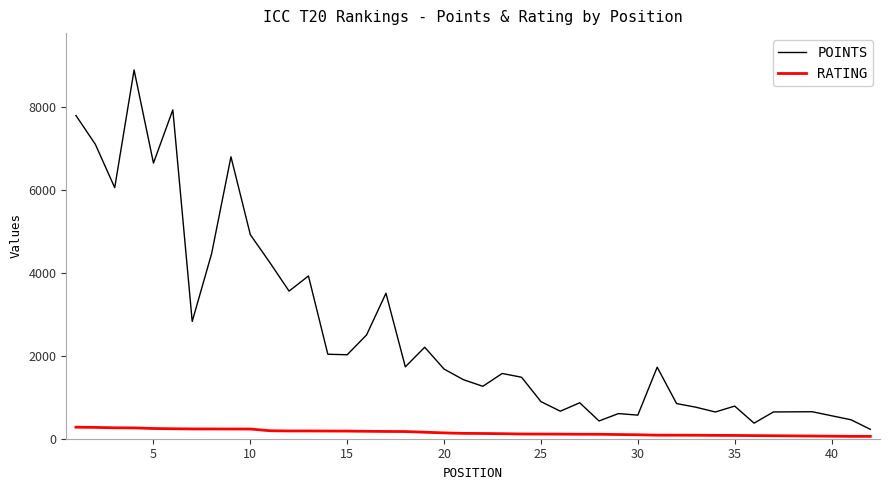

Rank the series by their average value, from lowest to highest.

RATING, POINTS